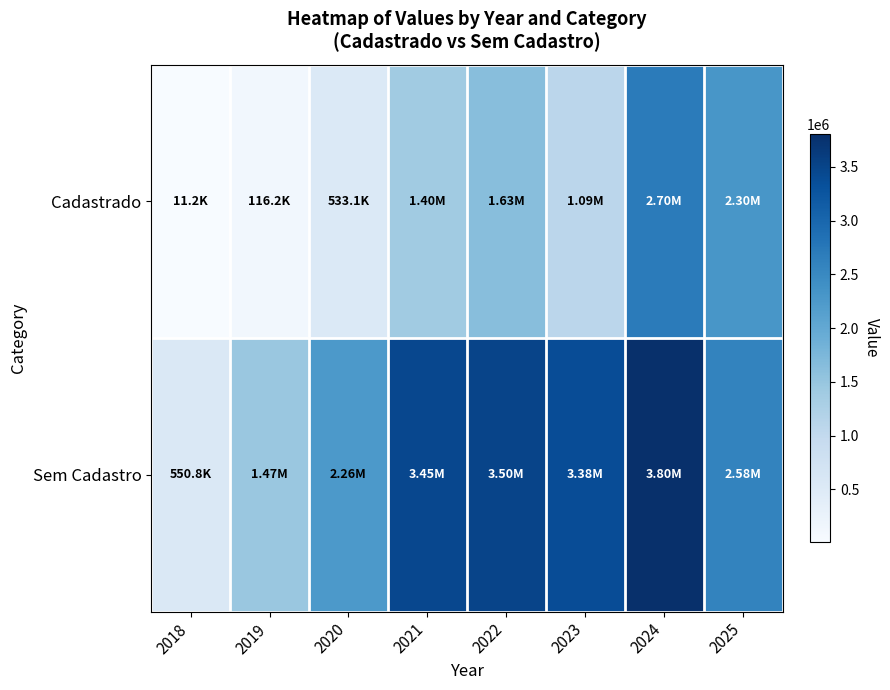

What is the spread (max minus min) of values at 2019?

1353760.7